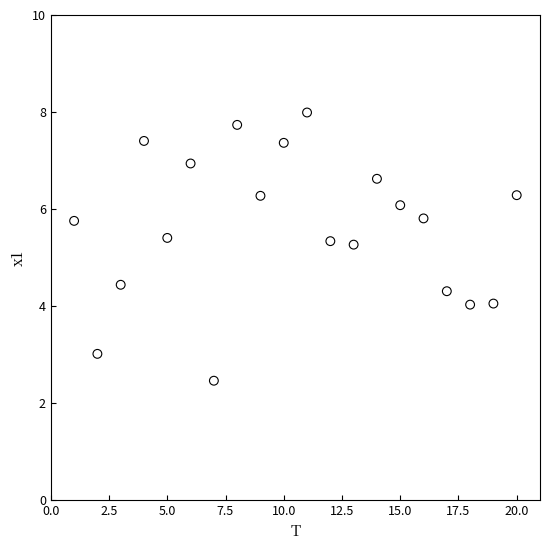

What is the range of X values (max minus min)?

19.0